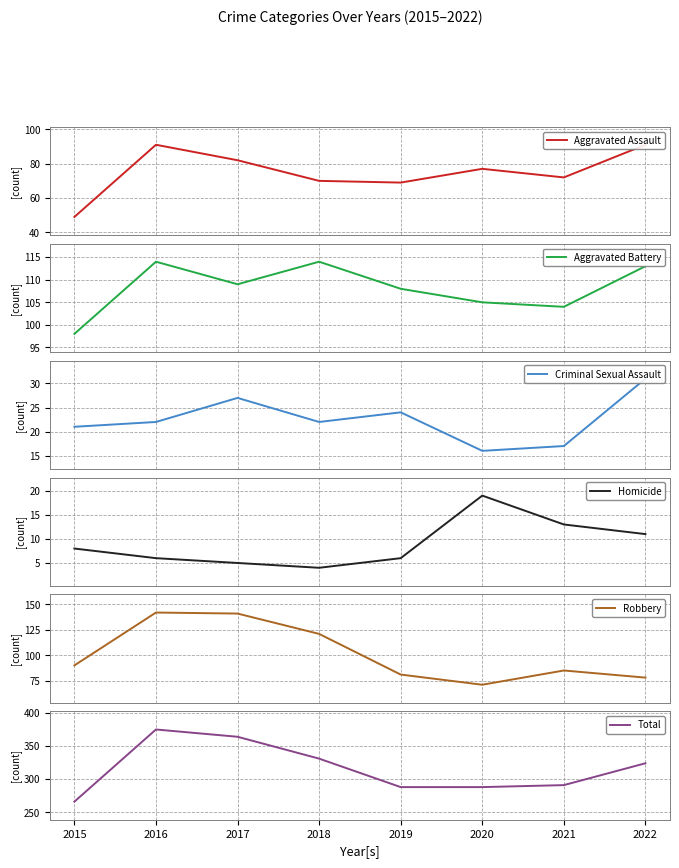

At which label does Aggravated Assault first exceed 77?

2016